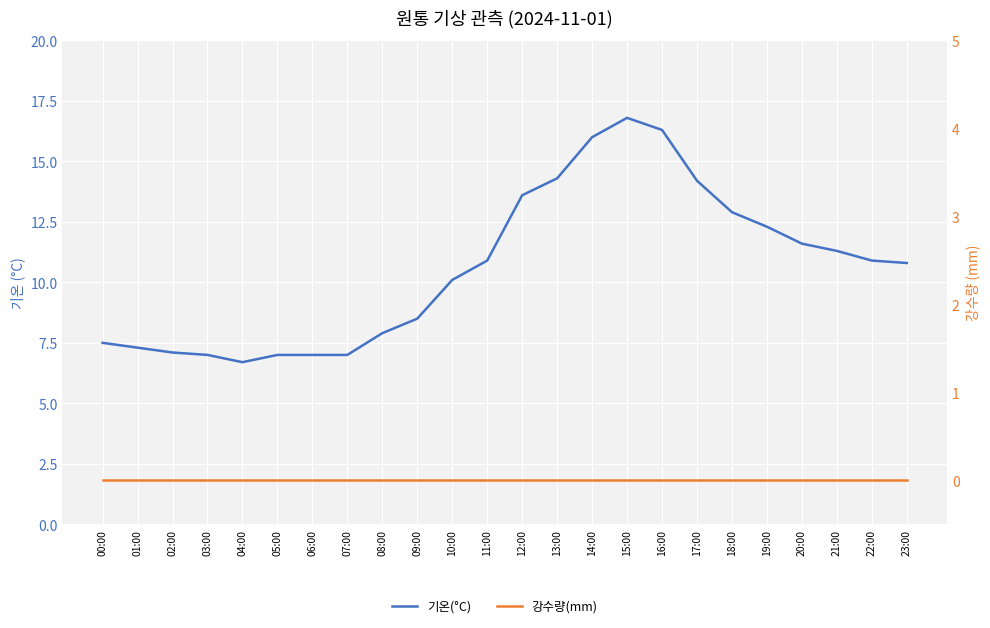

What position from the right is 07:00?

17